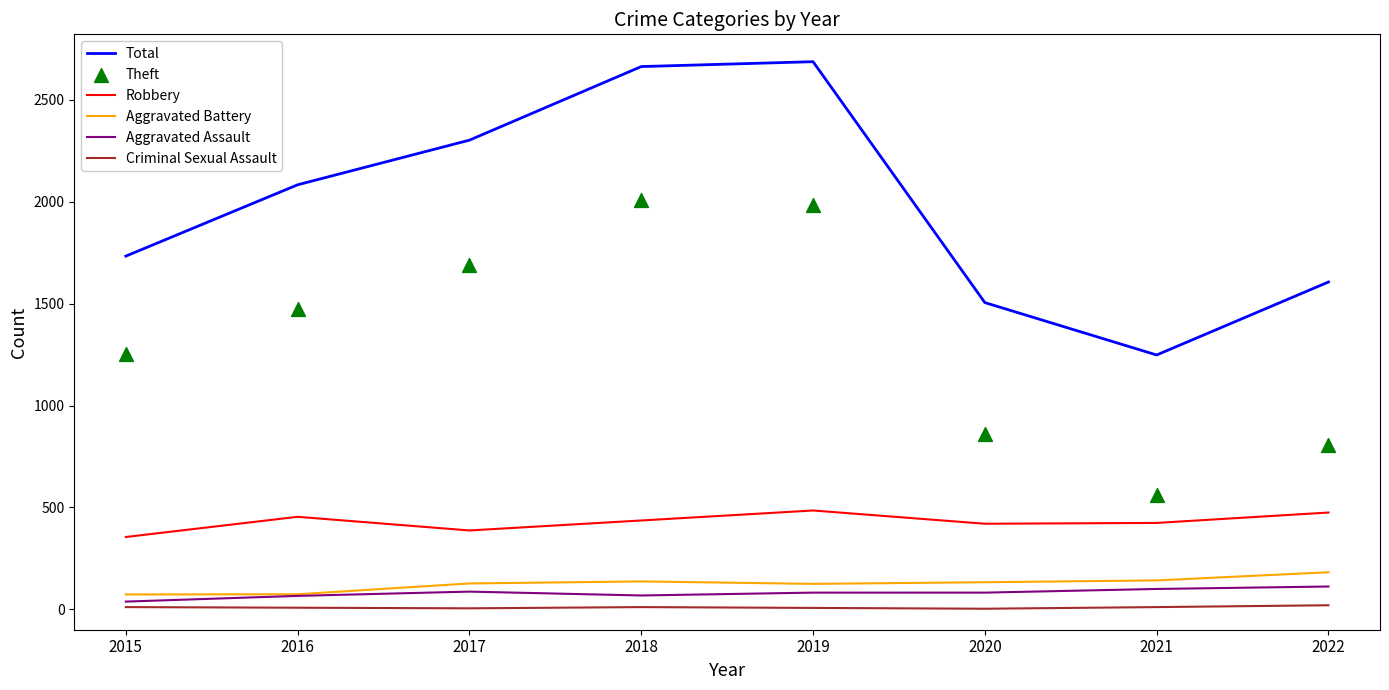

Which series contains the lowest Y value?

Criminal Sexual Assault